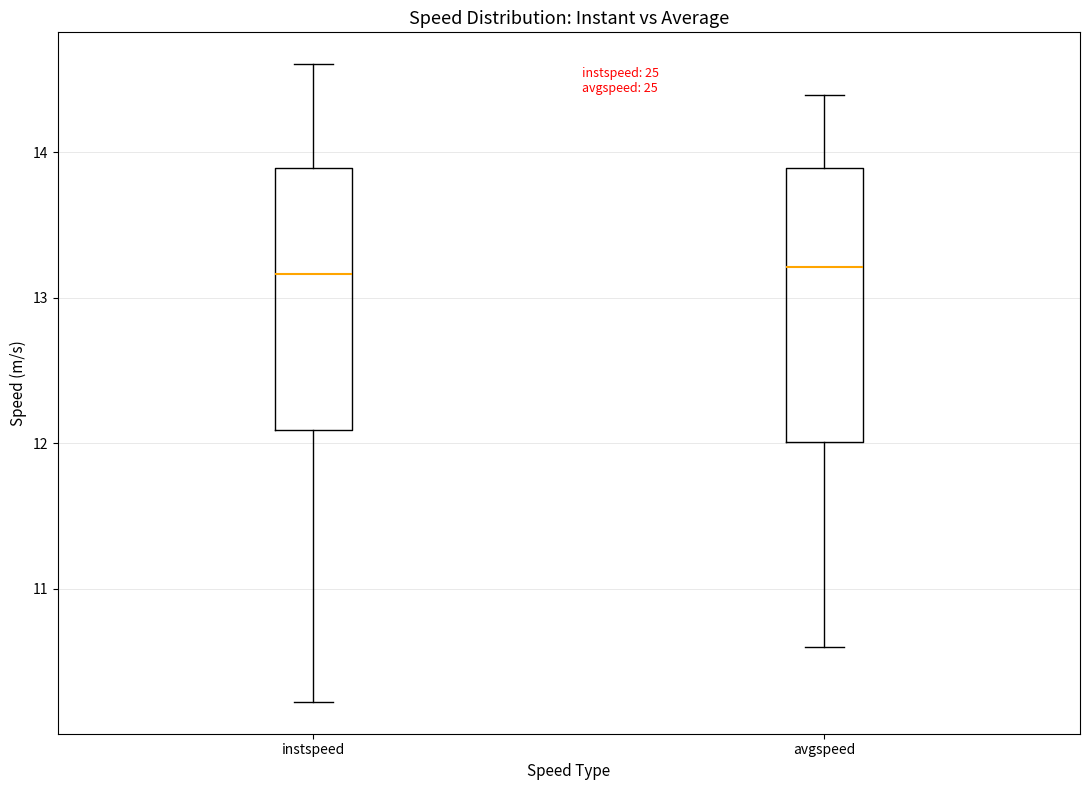

Reading left to right, read every box against the y-axis: the position of its median line, the range the box covers, and the ends of its whiskers. The values are not printed on the chart, so give them approximately, as read against the axis.

instspeed: median 13.2, box 12.1 to 13.9, whiskers 10.2 to 14.6
avgspeed: median 13.2, box 12.0 to 13.9, whiskers 10.6 to 14.4